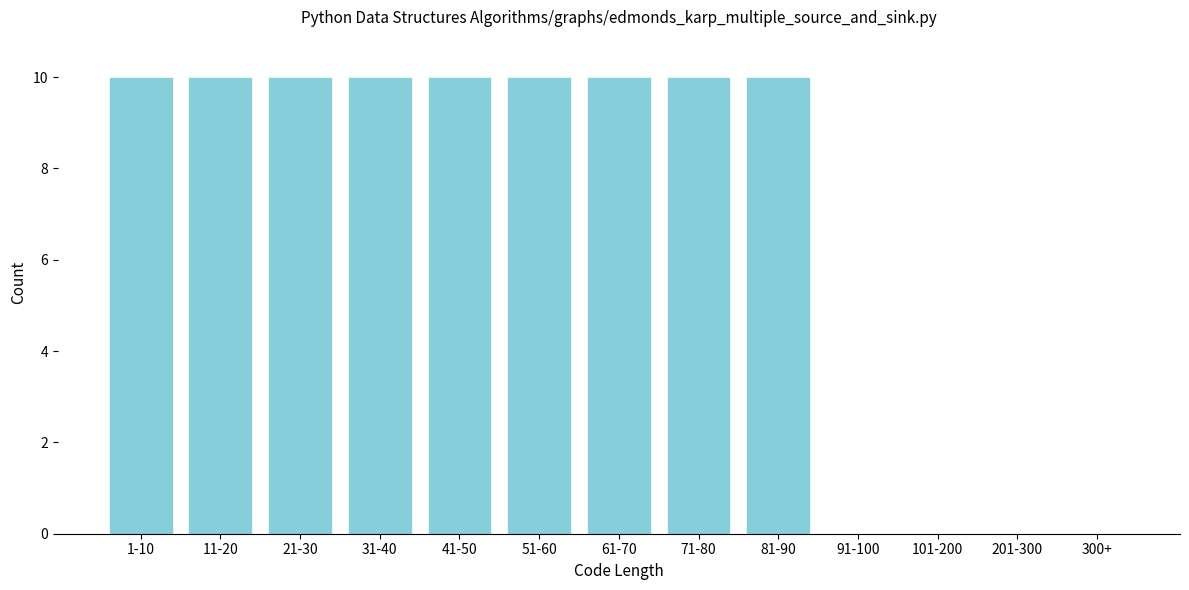

Reading left to right, what are all the values shown in this chart?

1-10=10	11-20=10	21-30=10	31-40=10	41-50=10	51-60=10	61-70=10	71-80=10	81-90=10	91-100=0	101-200=0	201-300=0	300+=0